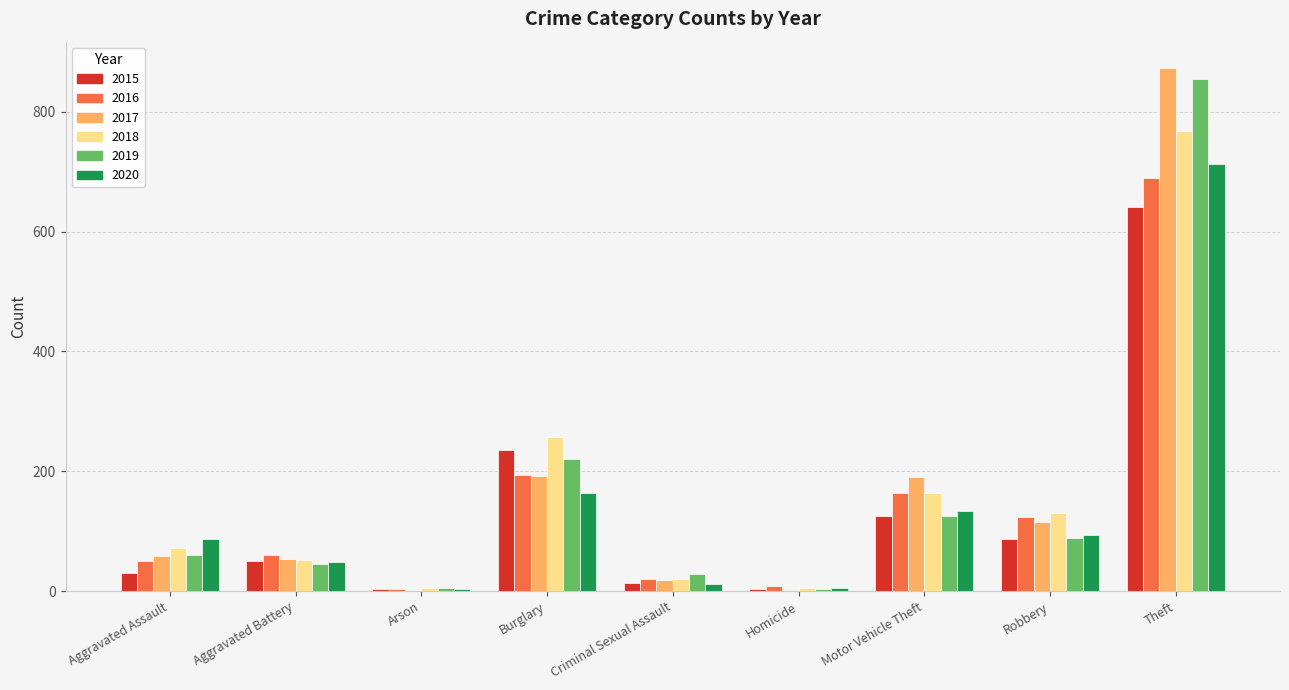

What is the maximum value for 2019?

855